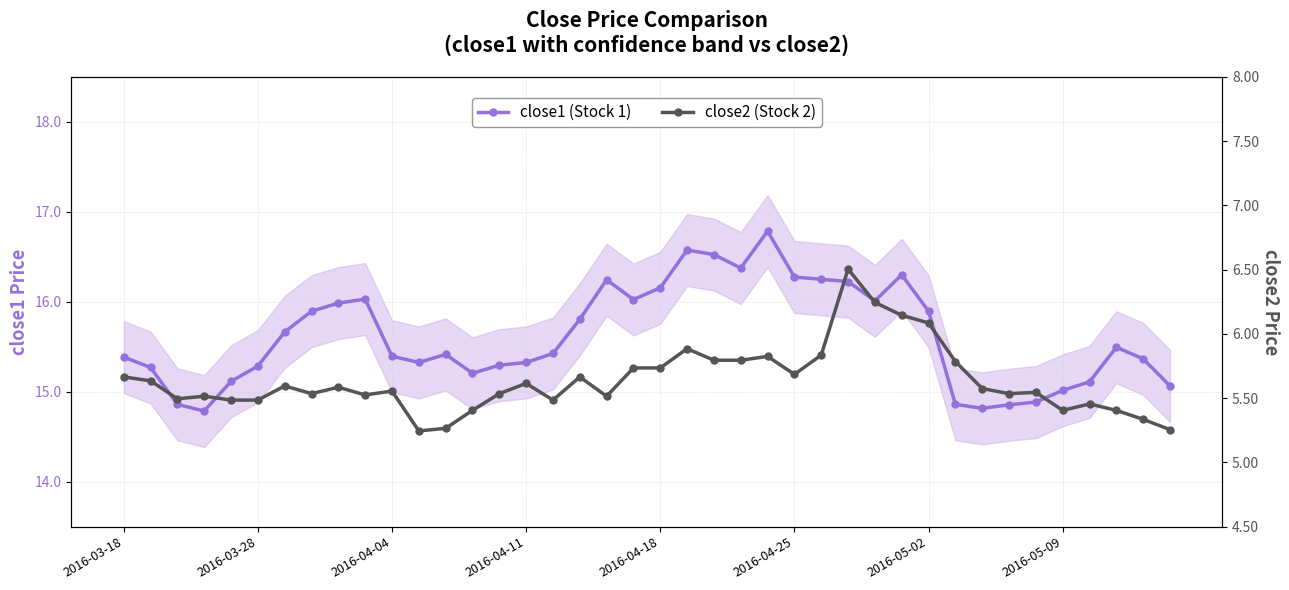

Reading left to right, transcribe all the data shown in this chart.

close1 (Stock 1): 15.4	15.3	14.9	14.8	15.1	15.3	15.7	15.9	16.0	16.0	15.4	15.3	15.4	15.2	15.3	15.3	15.4	15.8	16.2	16.0	16.2	16.6	16.5	16.4	16.8	16.3	16.2	16.2	16.0	16.3	15.9	14.9	14.8	14.9	14.9	15.0	15.1	15.5	15.4	15.1
close2 (Stock 2): 5.7	5.6	5.5	5.5	5.5	5.5	5.6	5.5	5.6	5.5	5.6	5.2	5.3	5.4	5.5	5.6	5.5	5.7	5.5	5.7	5.7	5.9	5.8	5.8	5.8	5.7	5.8	6.5	6.2	6.1	6.1	5.8	5.6	5.5	5.5	5.4	5.5	5.4	5.3	5.3